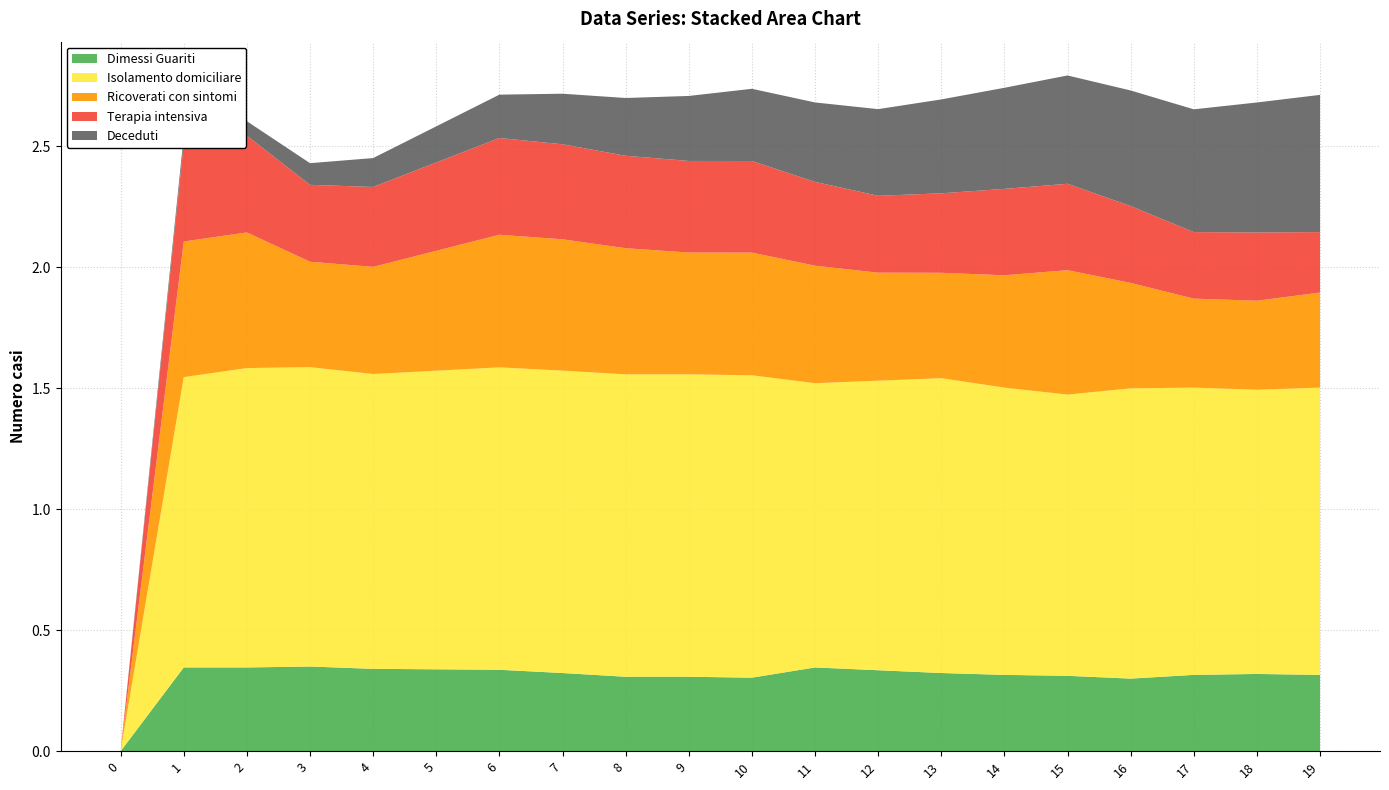

True or false: Dimessi Guariti has a value of 0.3 at 15.

True